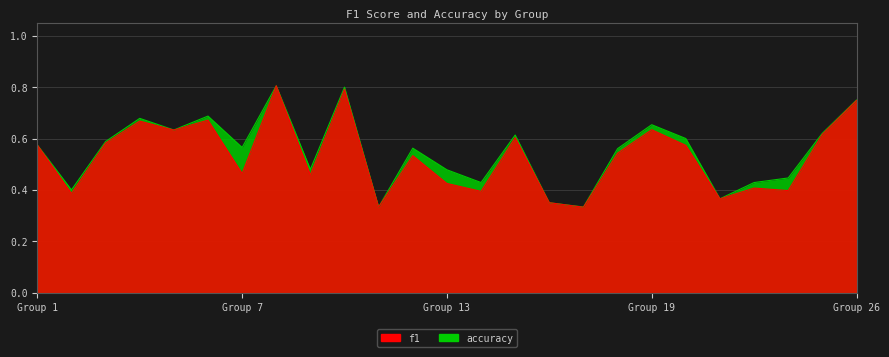

What is the sum of all f1 values?

13.3